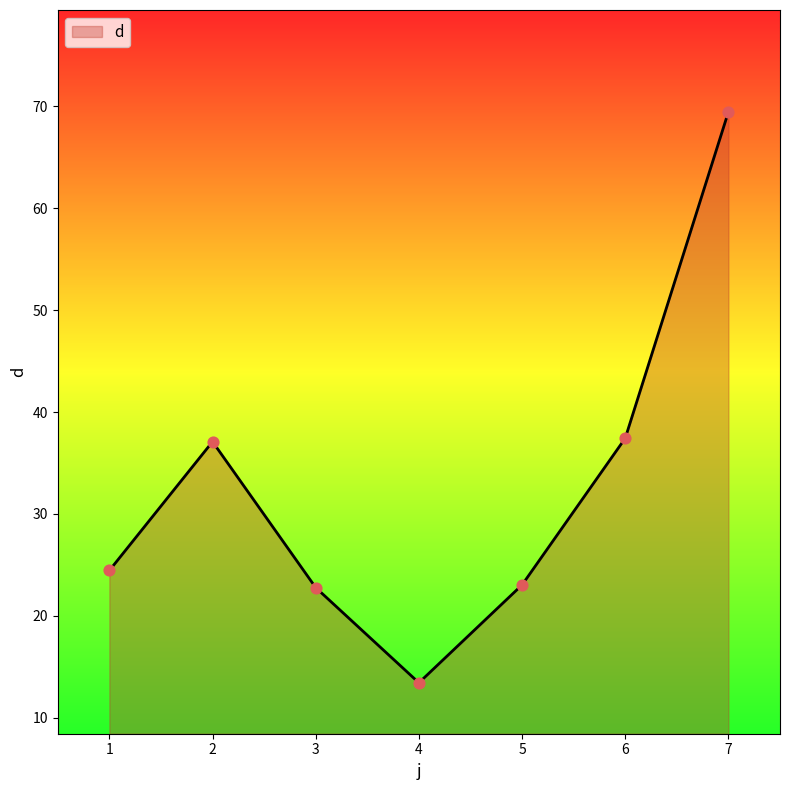

Which has a higher value, 5 or 1?

1